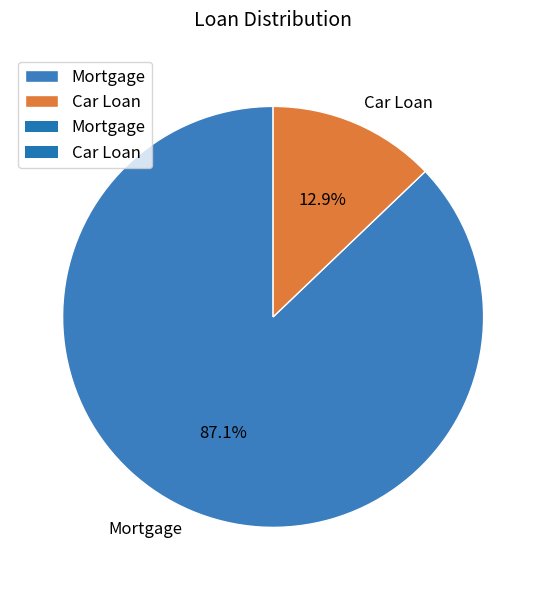

Which category has the biggest portion of the pie?

Mortgage